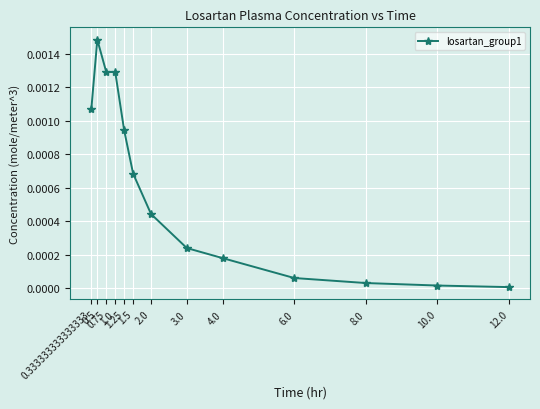

Is it true that the value at 0.75 is 0.0?

True